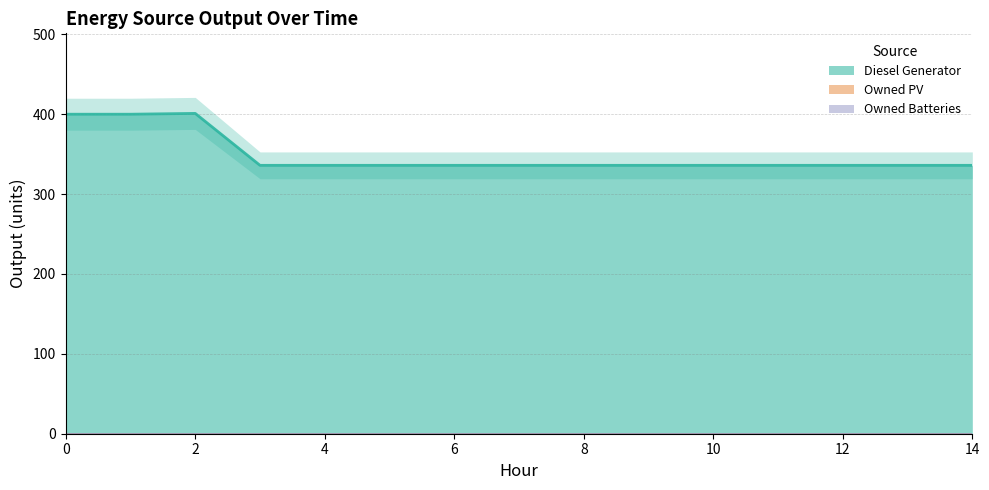

Which series has the largest total across all categories?

Diesel Generator